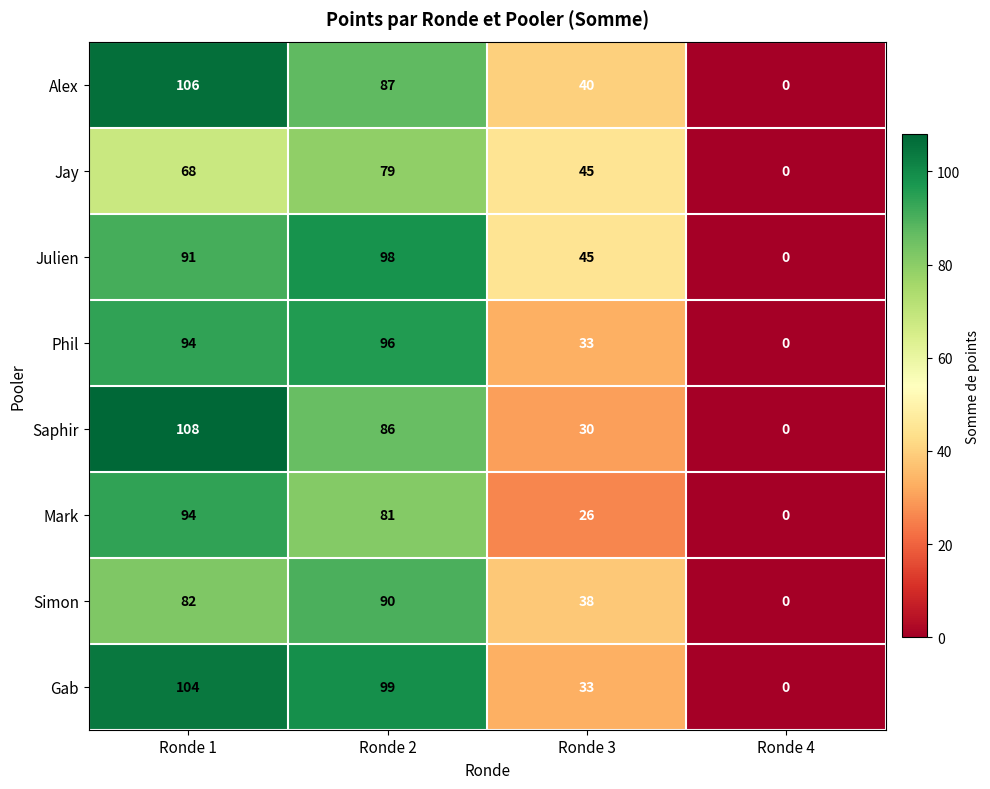

Which series has the widest spread of values?

Saphir